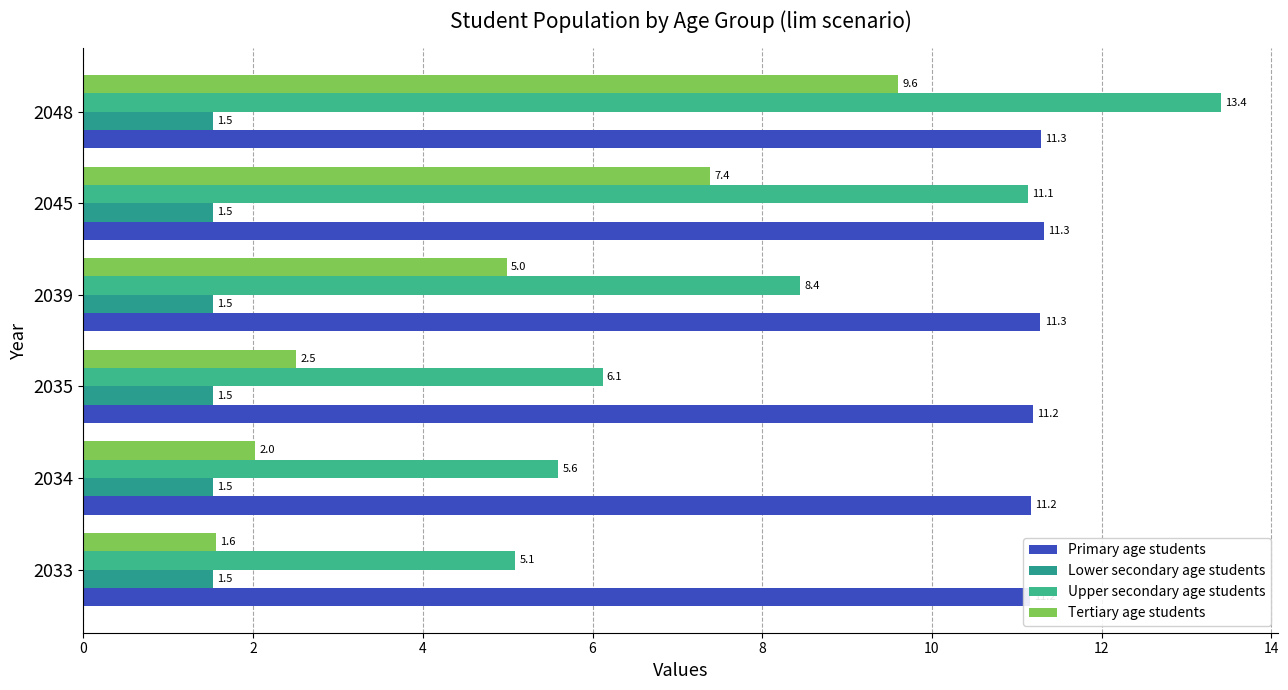

What is the sum of all Upper secondary age students values?

49.8